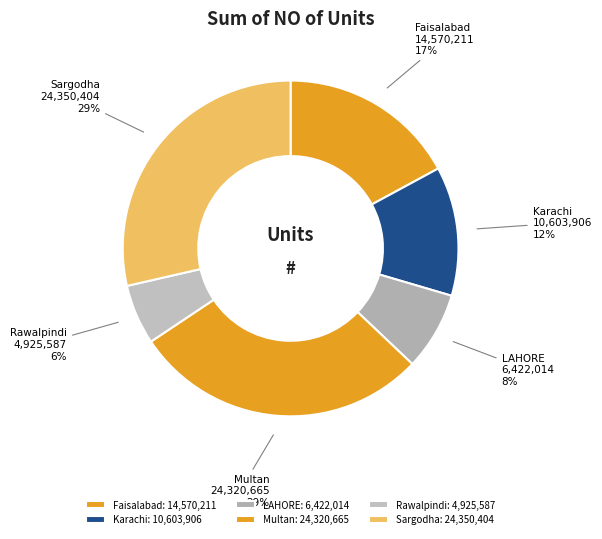

To the nearest percent, what percentage of the pie is Multan?

29%